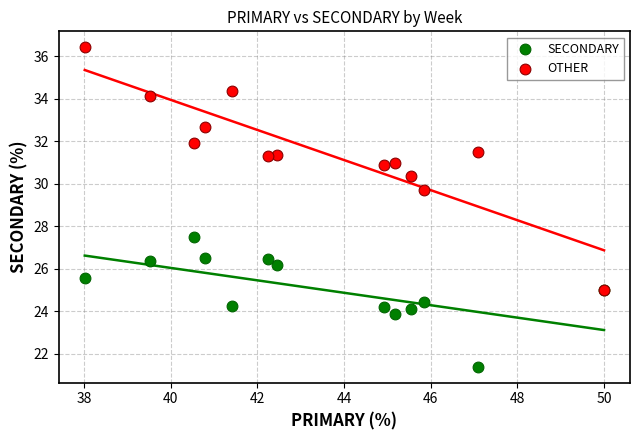

What are all the series names shown in the legend?

SECONDARY, OTHER